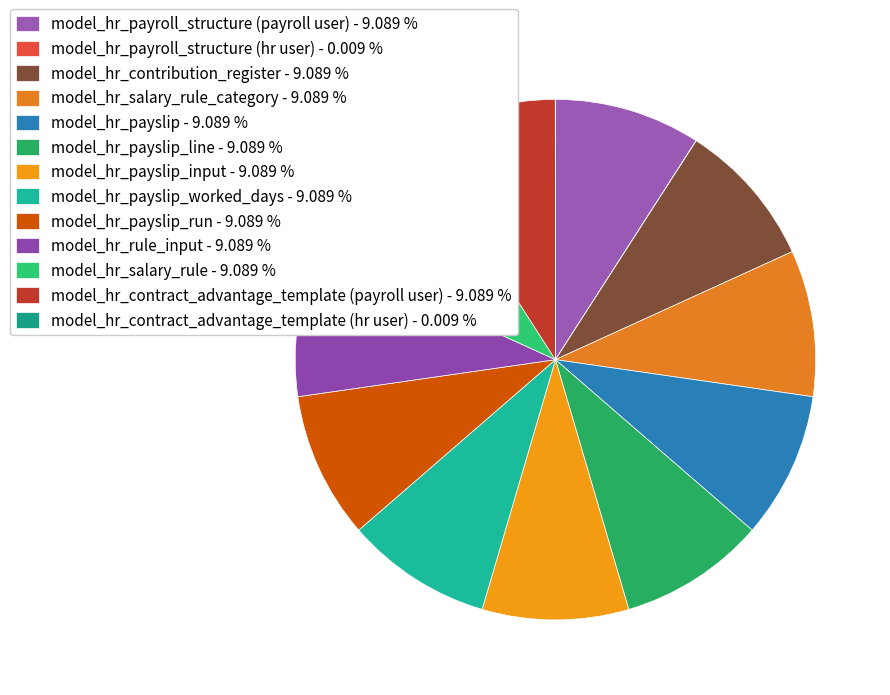

What is the largest slice in the pie chart?

model_hr_payroll_structure (payroll user)